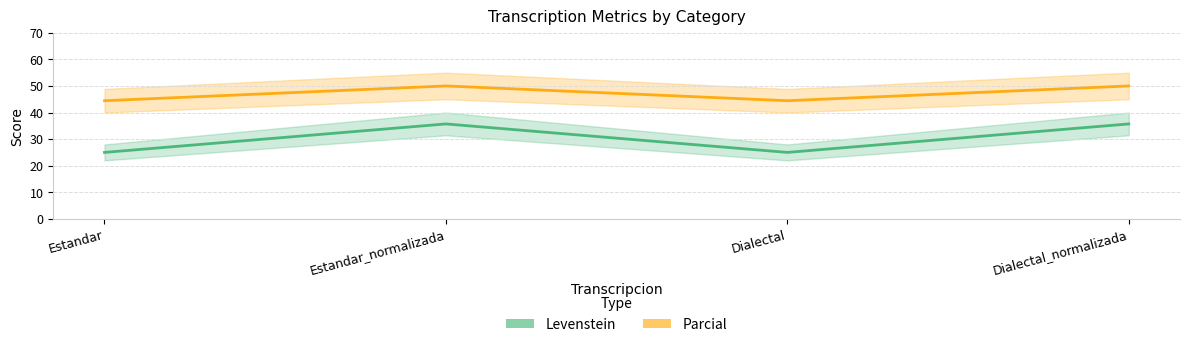

How many lines are shown in the chart?

2